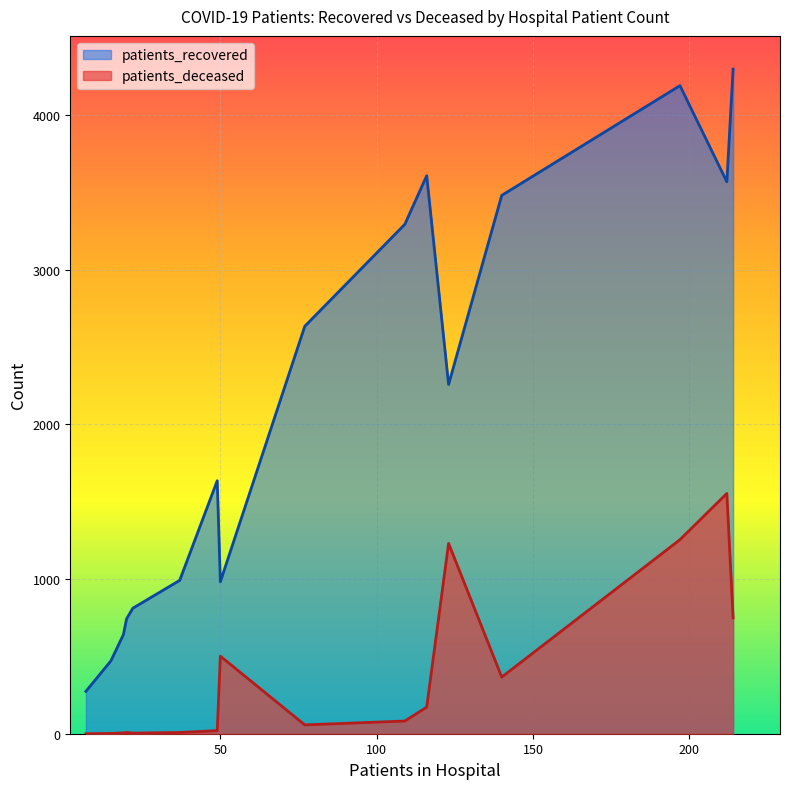

What is the difference between the maximum and second lowest values in the patients_deceased series?

1551